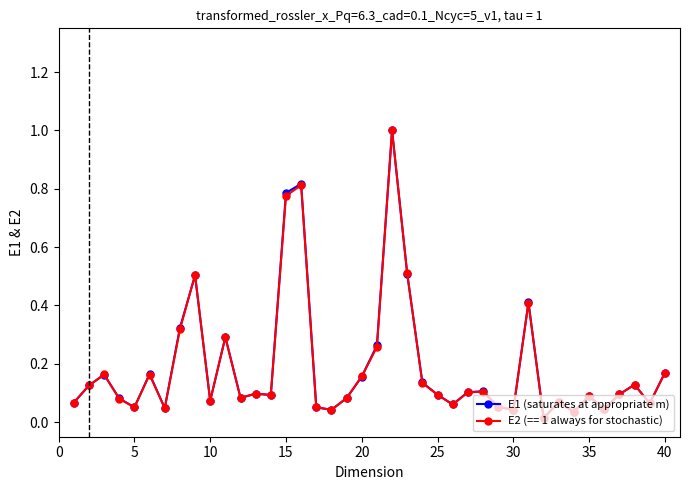

What is the maximum value shown in the chart?

1.0